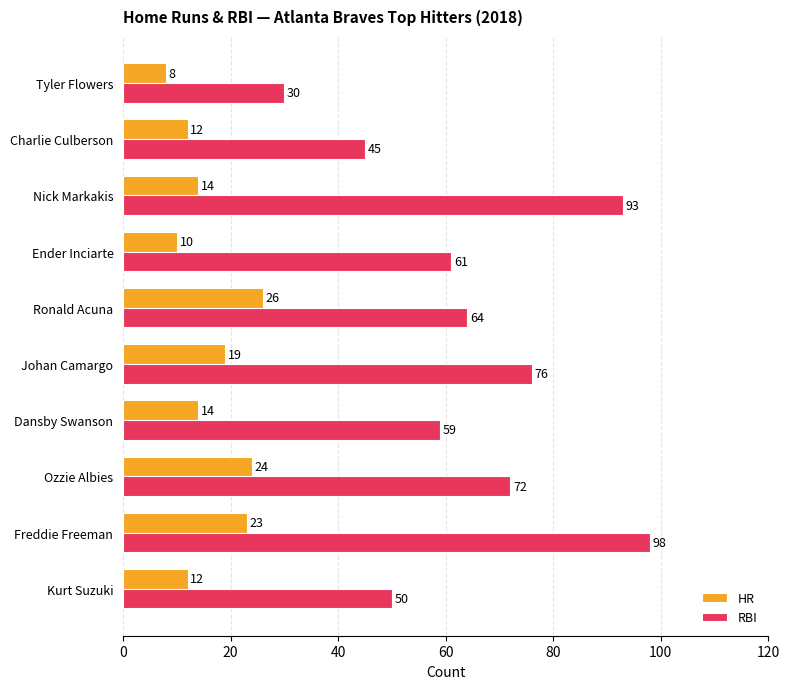

What is the sum of all HR values?

162